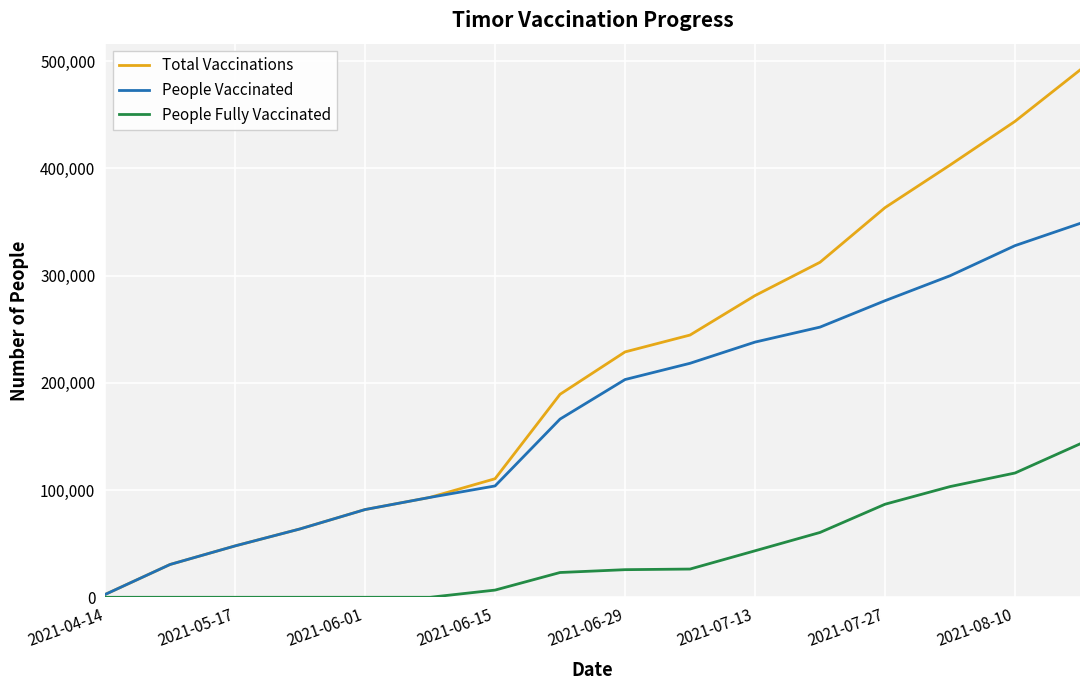

Which series has the largest total across all categories?

Total Vaccinations